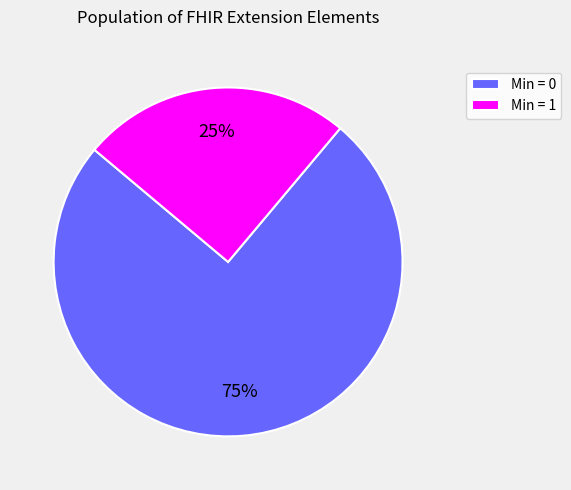

What is the largest slice in the pie chart?

Min = 0